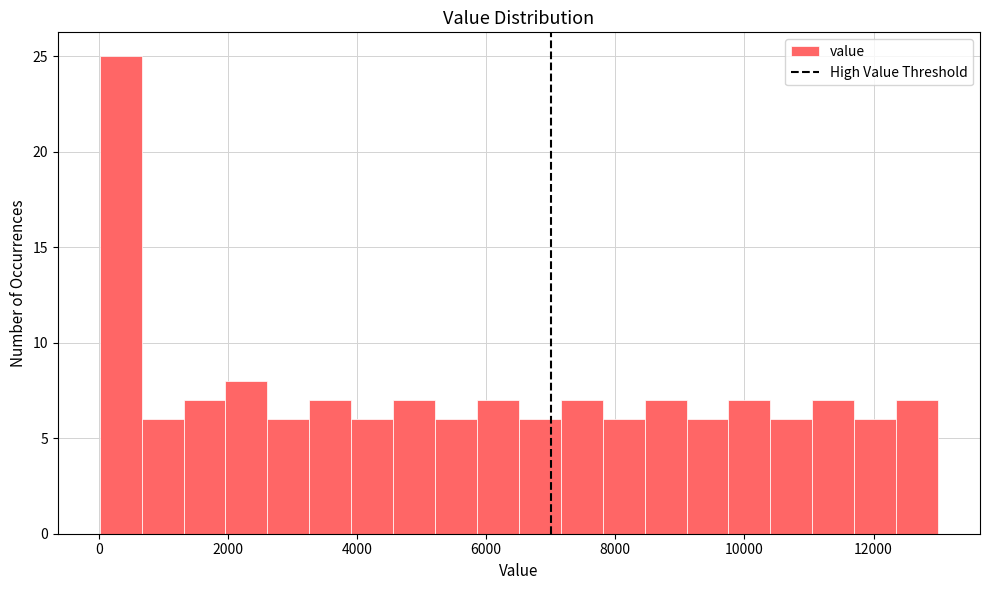

Around what value on the x-axis is the tallest bar? Give the approximate position of its centre, as read against the axis.

400